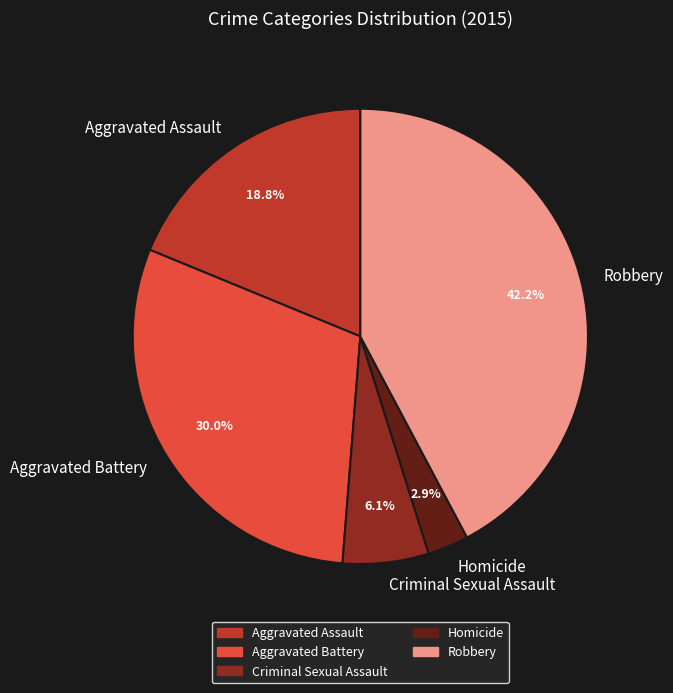

Is the sum of Aggravated Assault and Criminal Sexual Assault greater than half?

No